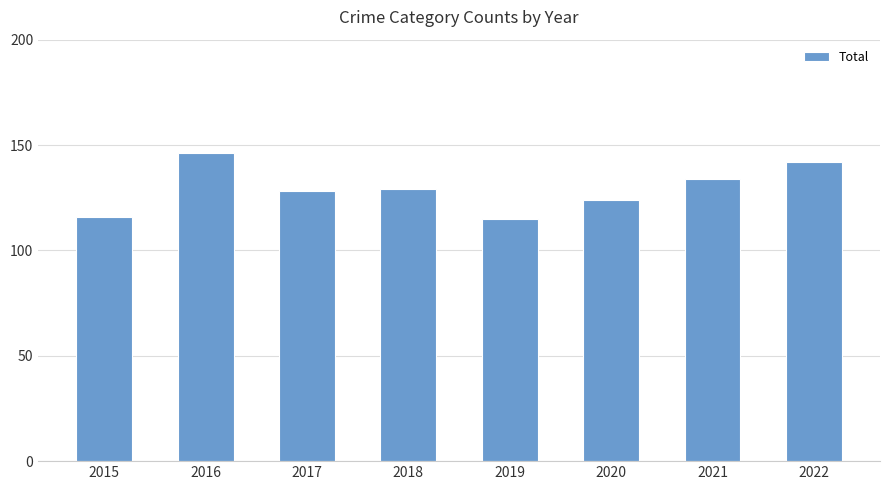

How many distinct data groups are displayed?

1